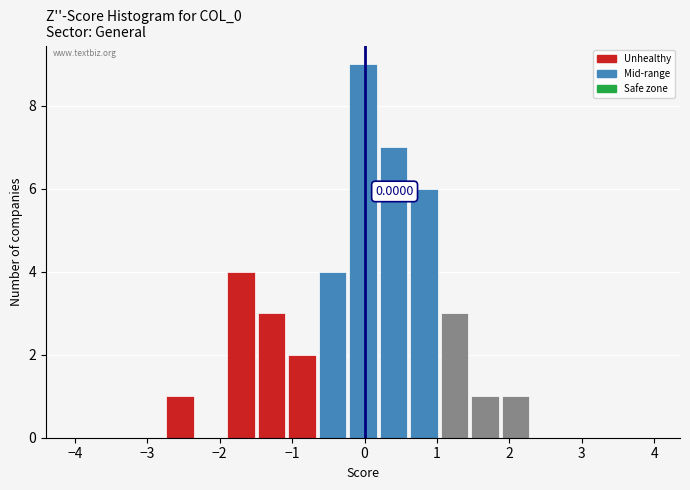

Which range on the x-axis has the tallest bar?

-0.2 to 0.2